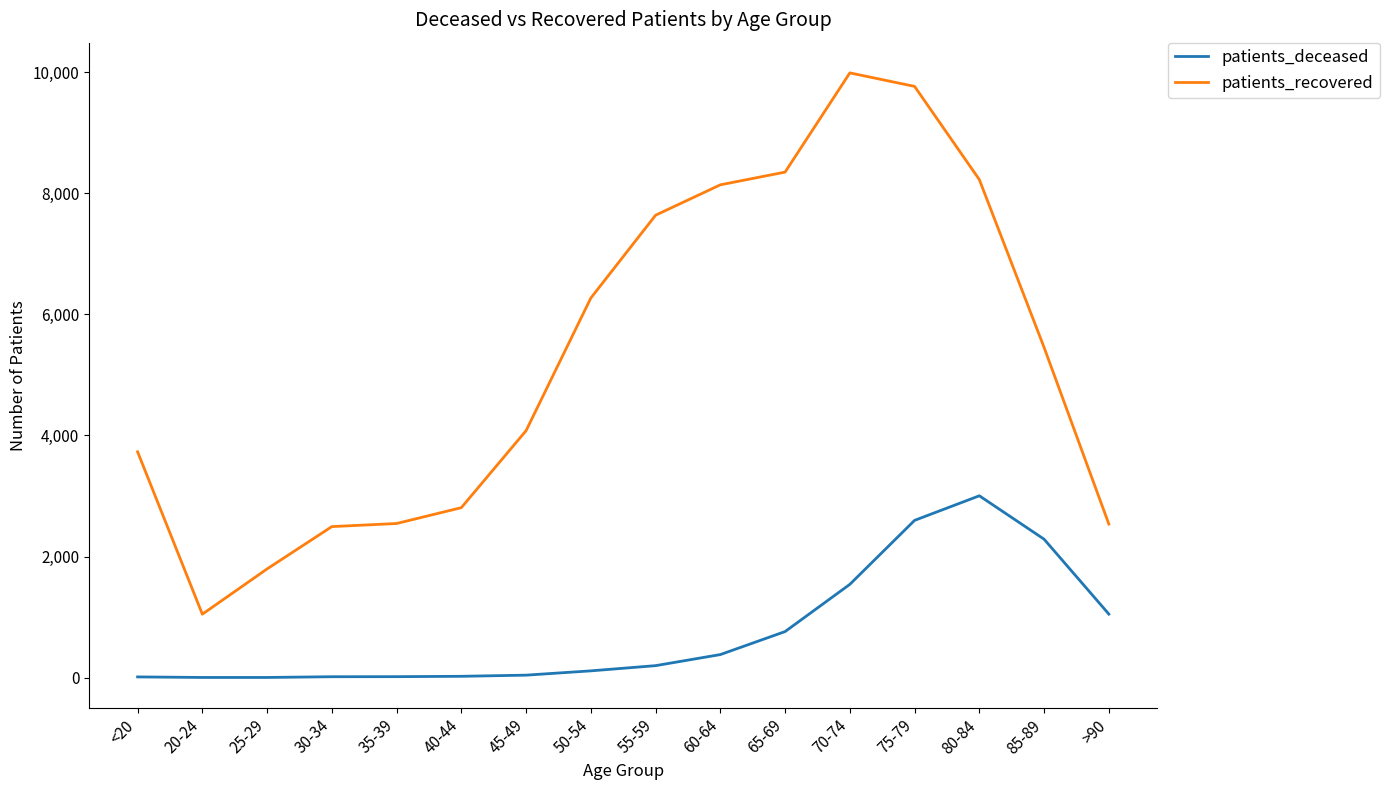

Rank the series by their average value, from highest to lowest.

patients_recovered, patients_deceased